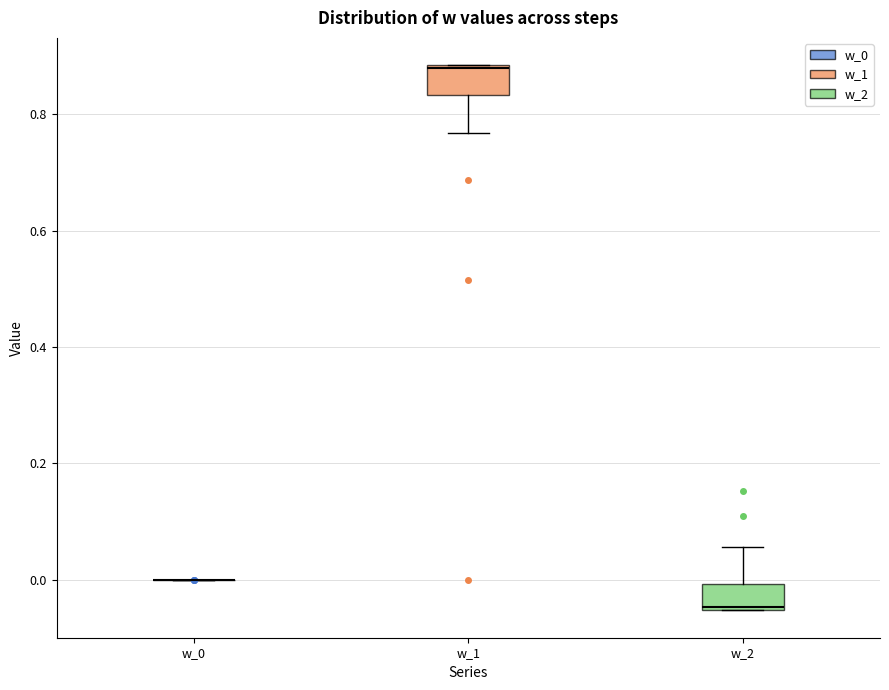

Reading left to right, transcribe this box plot: for each box, give where its median line is, the range the box spans, and where its two whiskers end, as read against the y-axis. The values are not printed on the chart, so give them approximately, as read against the axis.

w_0: box collapsed to a line at 0.00, whiskers 0.00 to 0.00
w_1: median 0.88, box 0.84 to 0.88, whiskers 0.76 to 0.88
w_2: median -0.04, box -0.06 to 0.00, whiskers -0.06 to 0.06